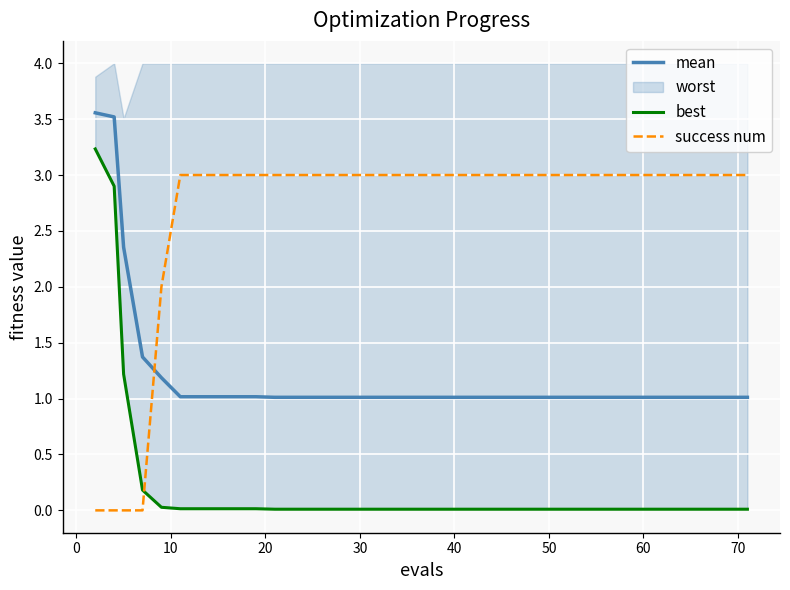

True or false: mean and success num intersect in this chart.

True